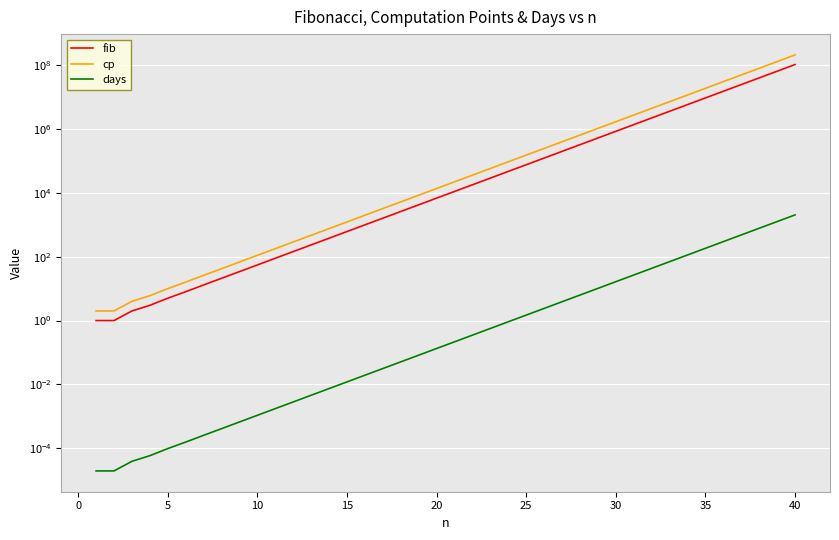

How many distinct data groups are displayed?

3